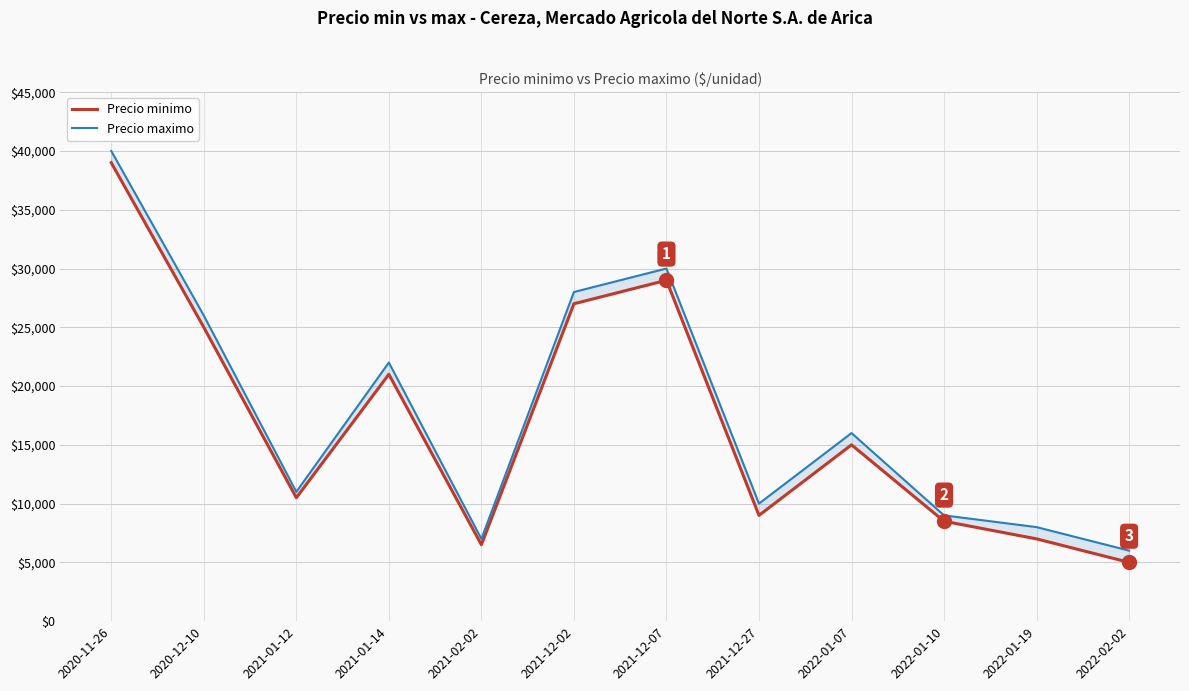

How many series are shown in this chart?

2